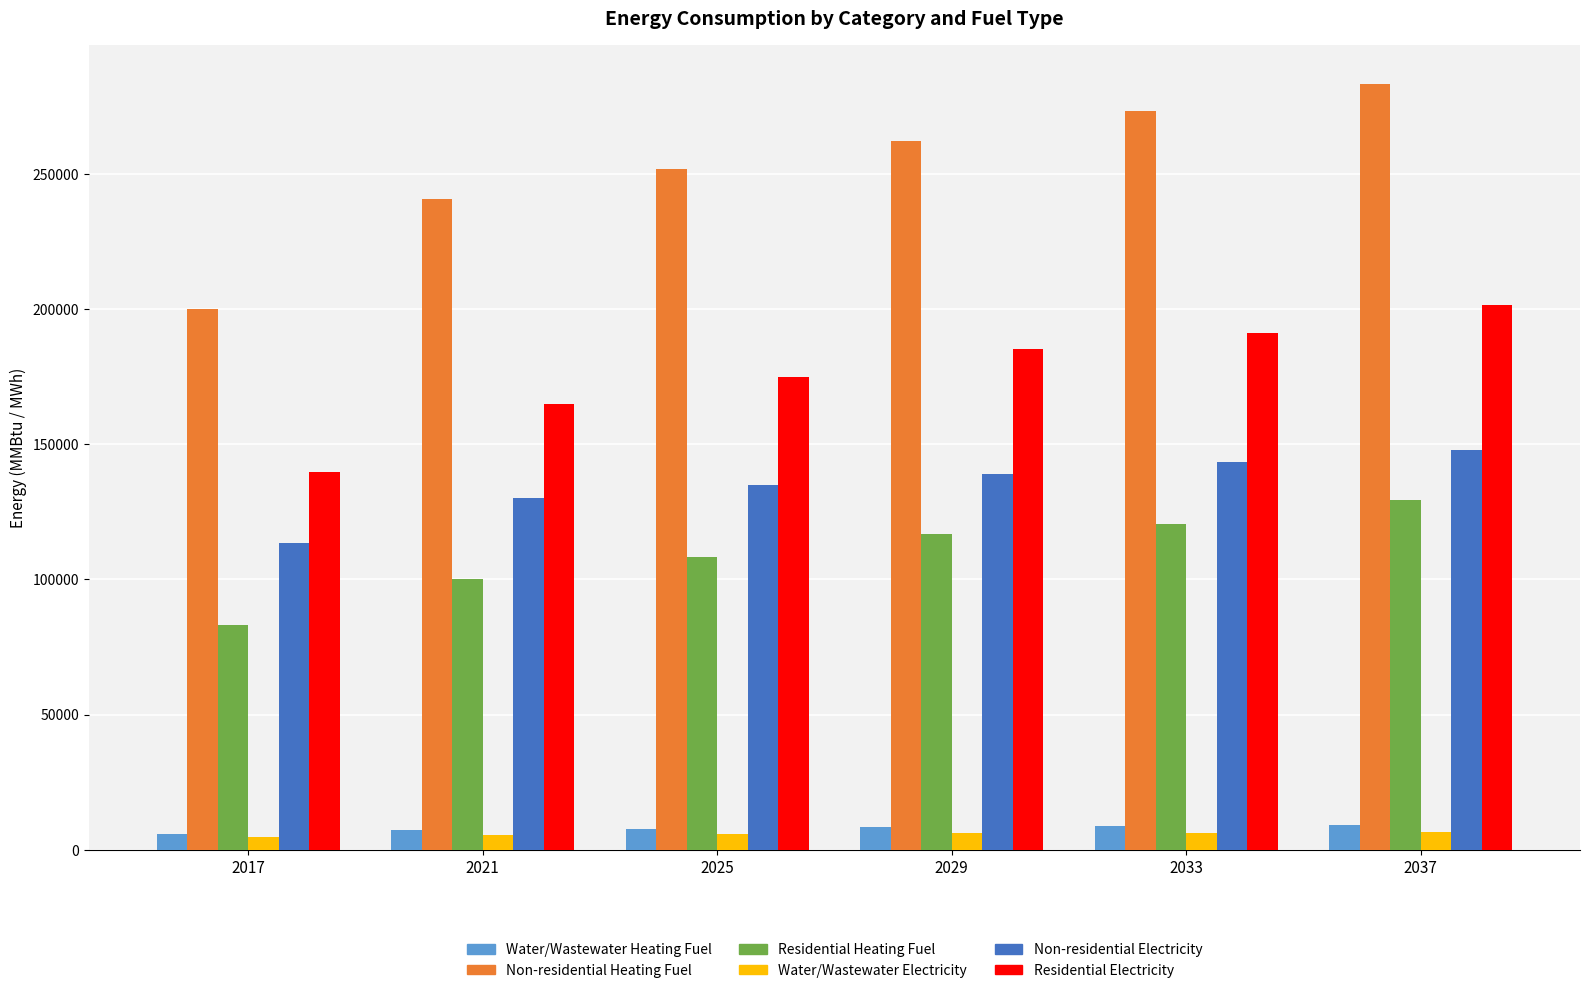

What is the spread (max minus min) of values at 2037?

276970.7